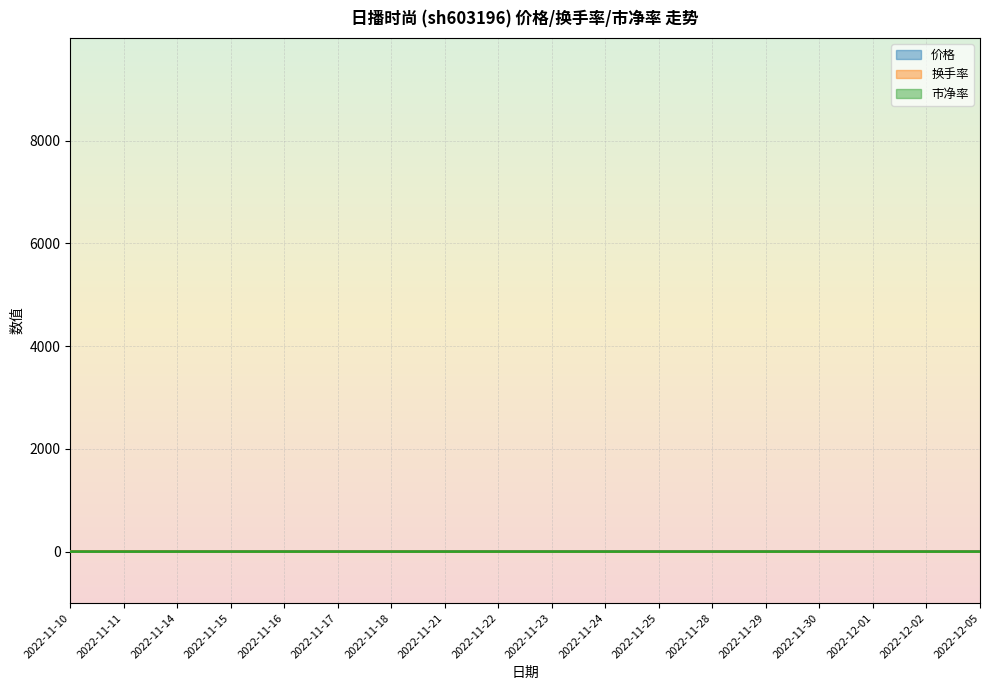

At 2022-11-23, list the series in order from largest to smallest.

价格, 市净率, 换手率